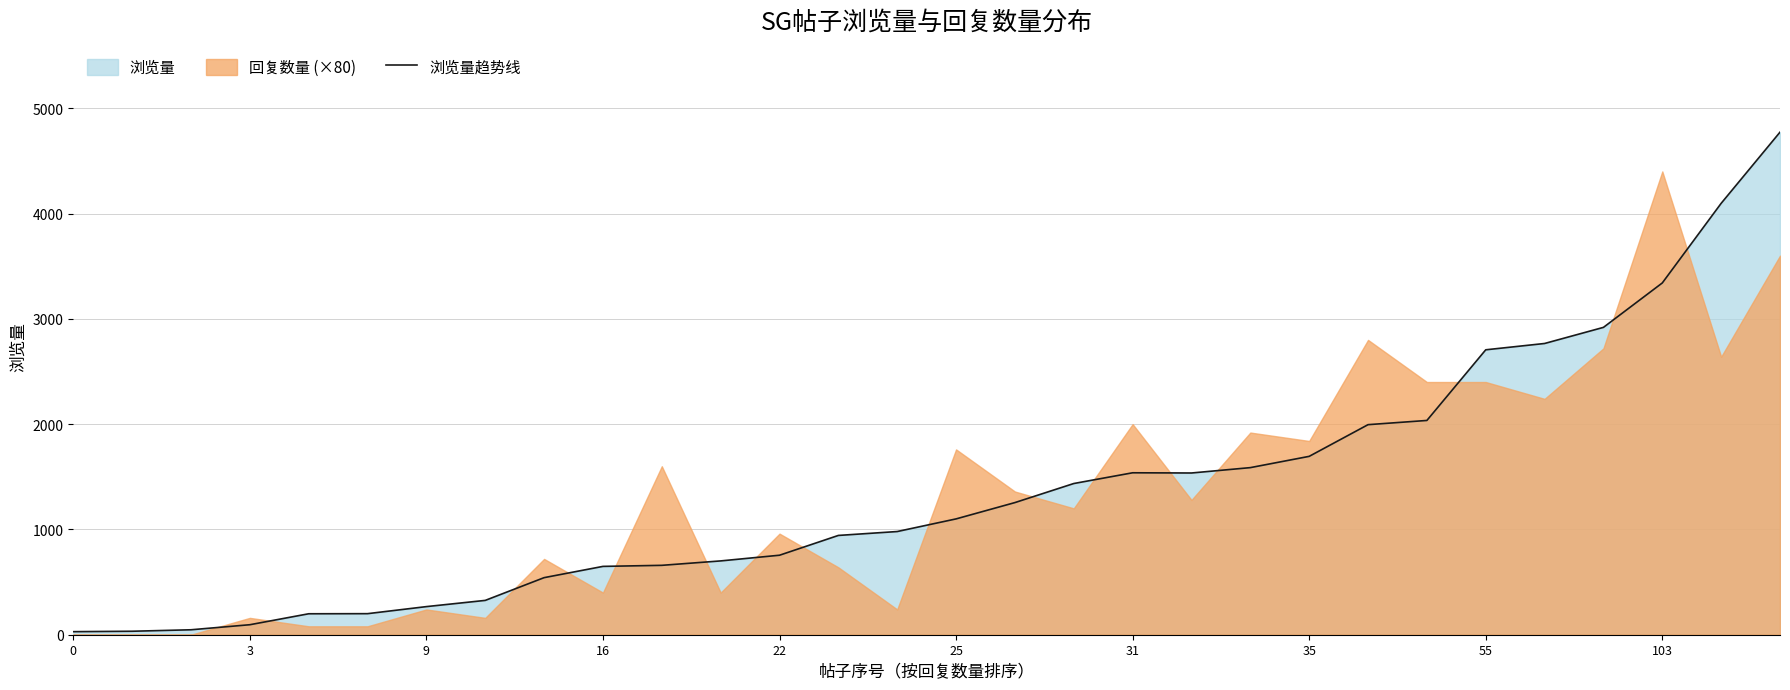

Count the number of values greater than 1100.

14